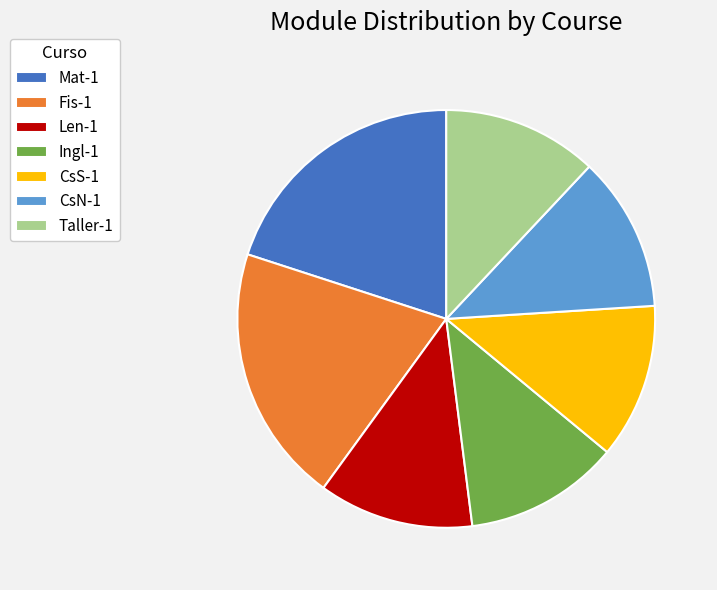

Is it true that Taller-1 is 26% of the pie?

False